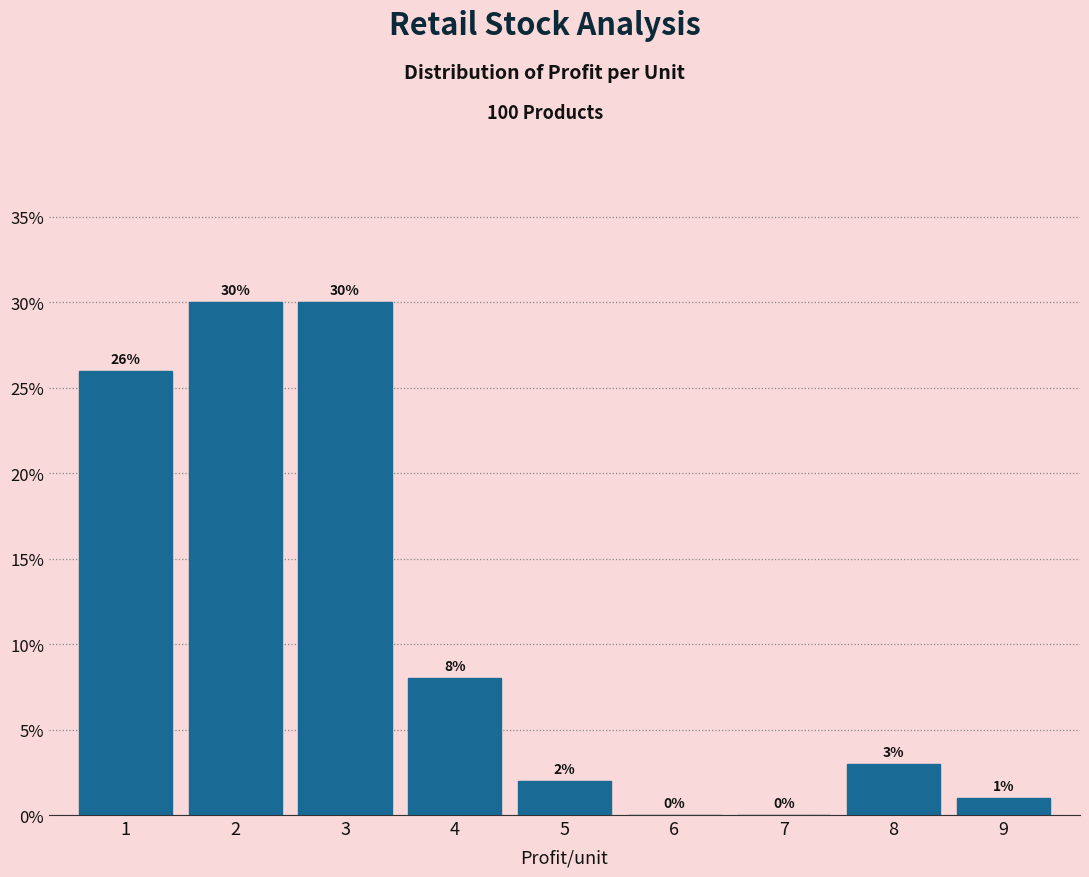

Reading left to right, extract all data points from this chart.

1=26	2=30	3=30	4=8	5=2	6=0	7=0	8=3	9=1